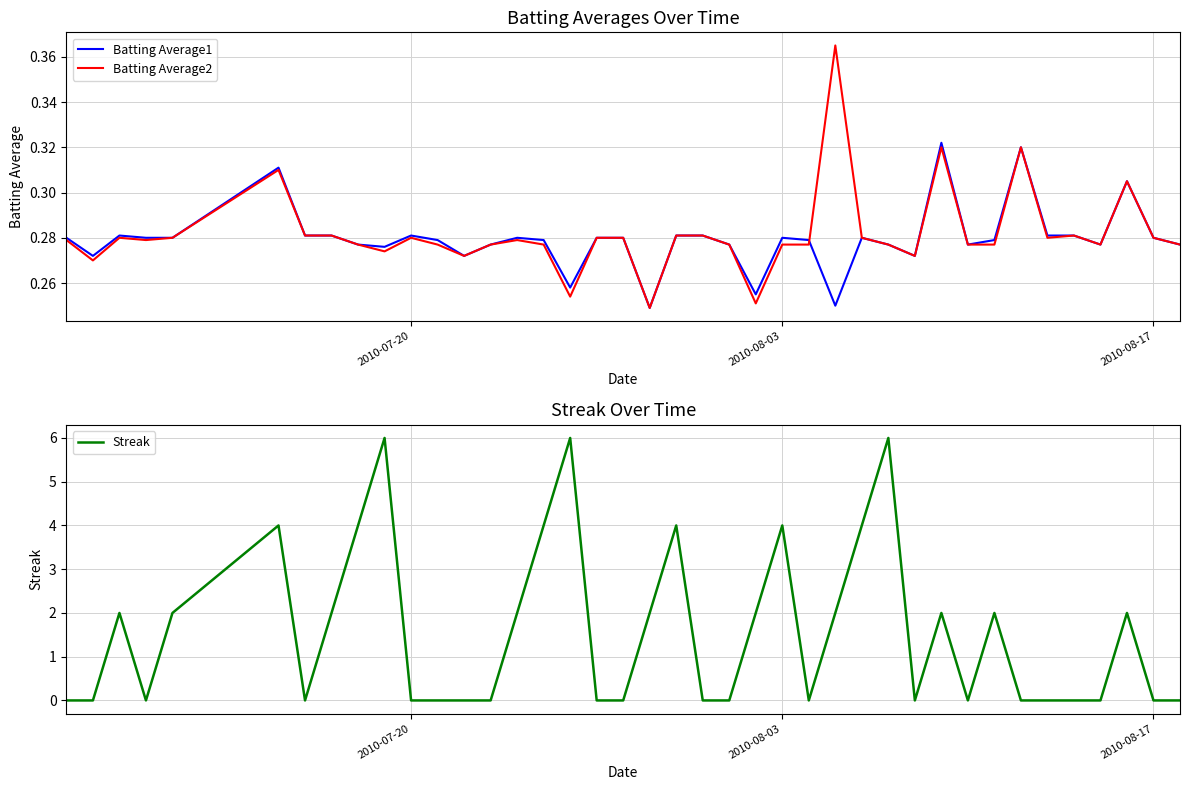

What is the maximum value for Streak?

6